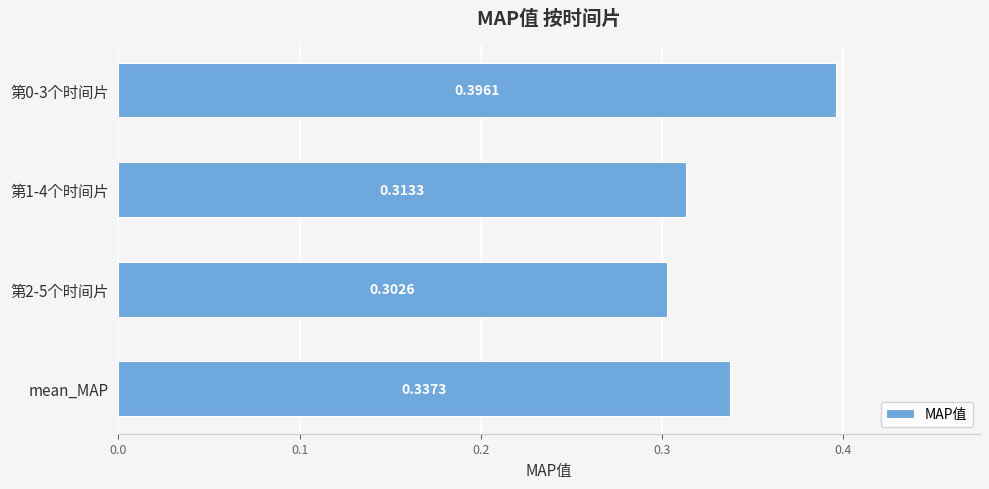

What is the sum of all values?

1.3